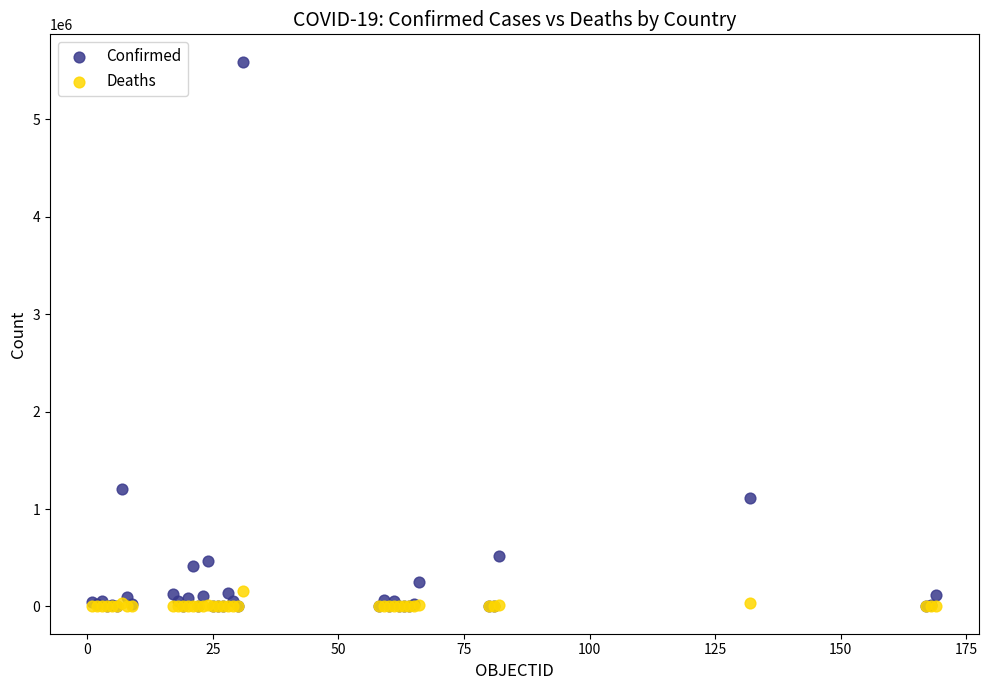

What are all the series names shown in the legend?

Confirmed, Deaths